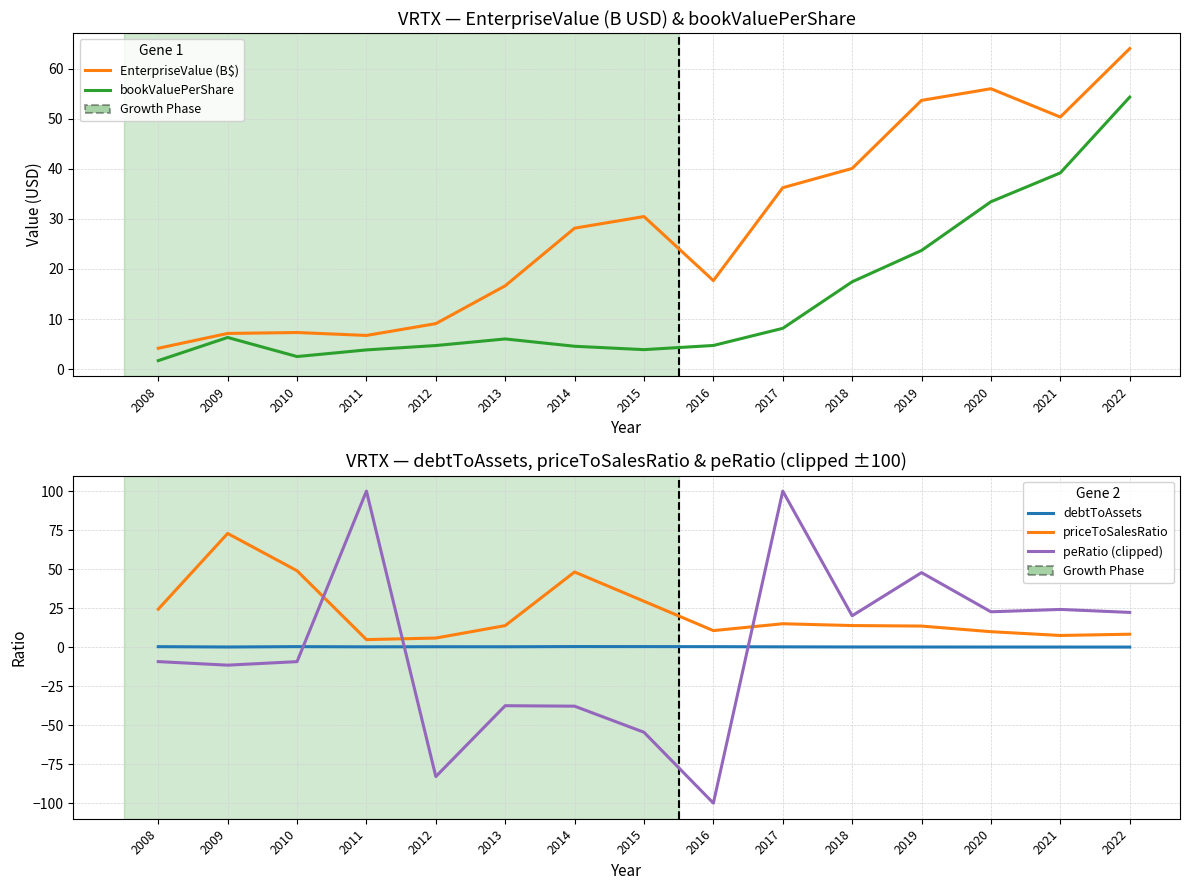

What is the value of the bookValuePerShare point at the 12th from the left?

23.7